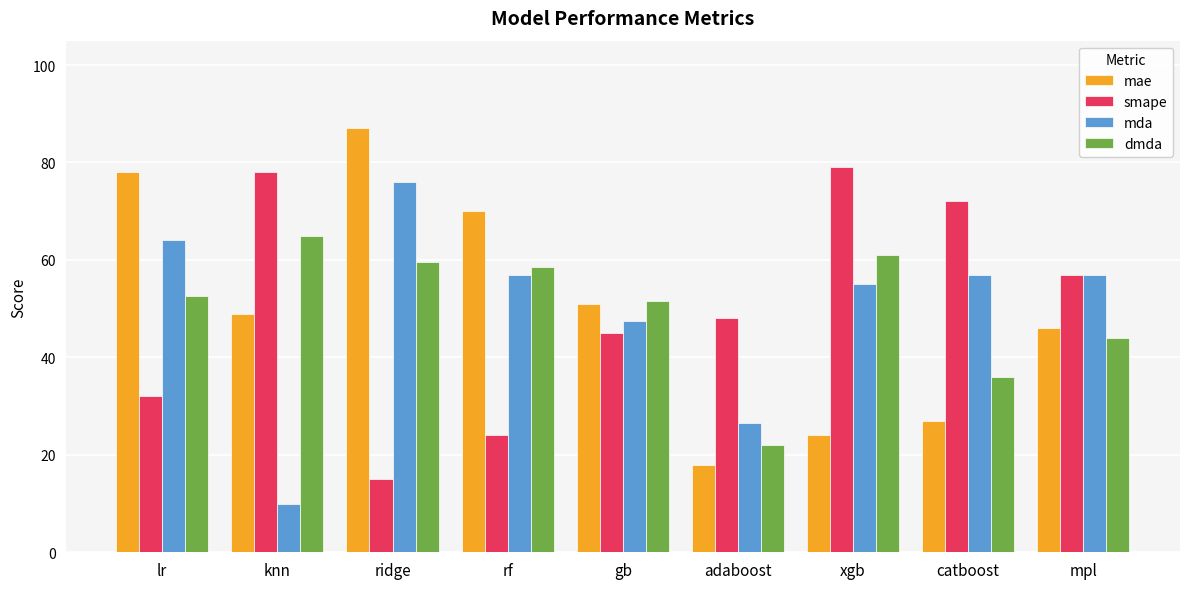

What is the label of the 2nd bar from the right?

catboost